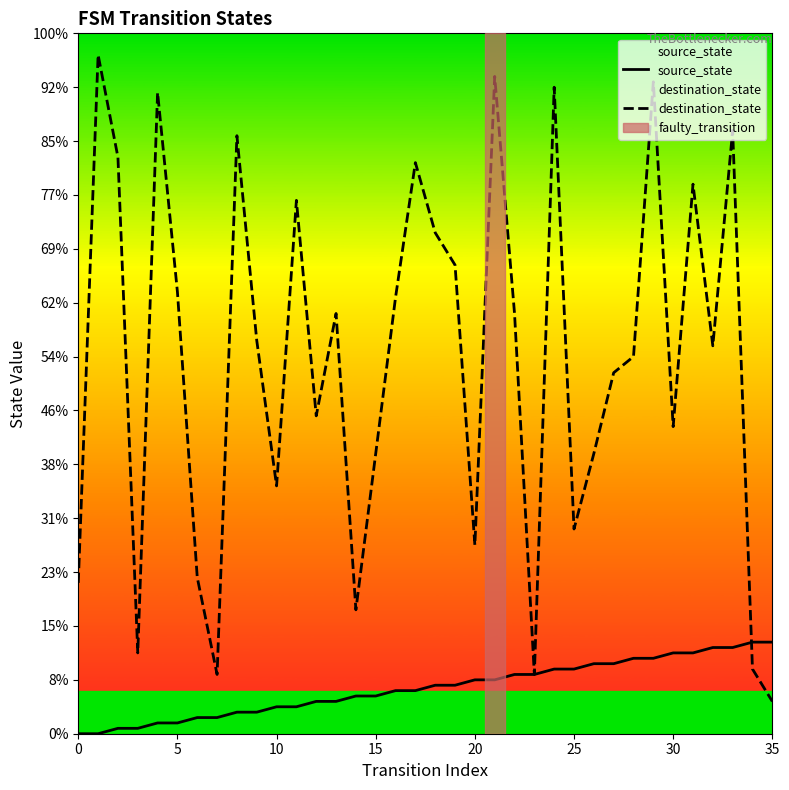

What is the label of the 7th point from the right?

29